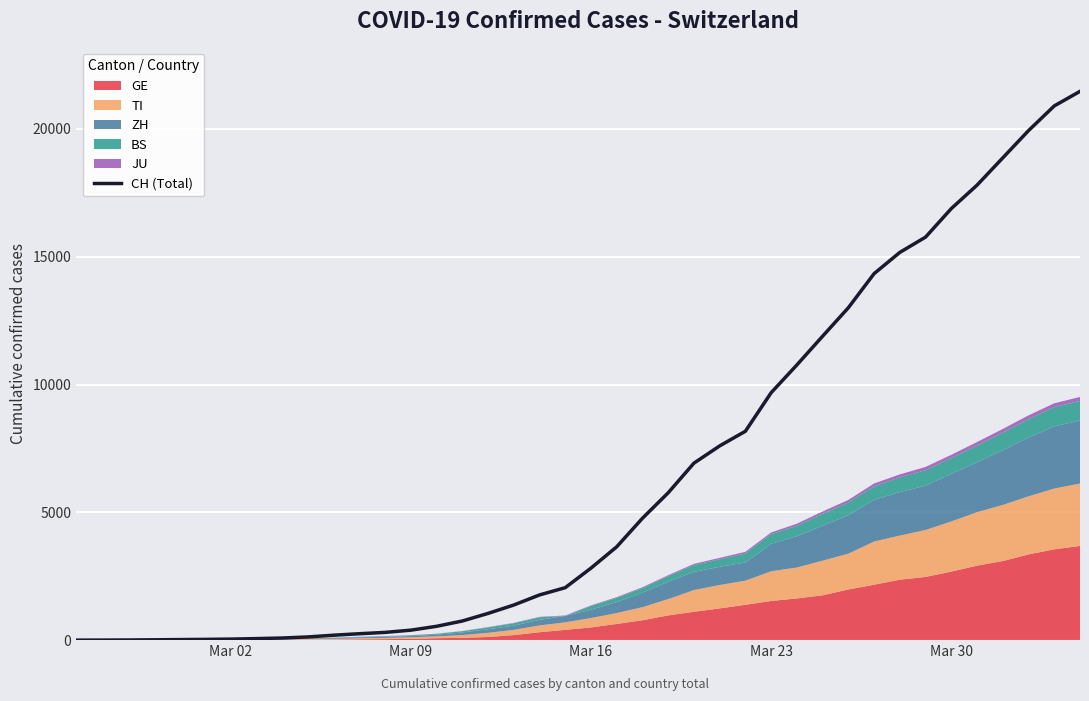

Reading left to right, list all the values displayed in this chart.

0	2	6	13	22	30	41	60	83	125	193	251	303	390	541	748	1045	1373	1768	2052	2817	3651	4767	5764	6923	7598	8172	9679	10766	11890	13004	14337	15169	15767	16883	17800	18867	19933	20899	21469